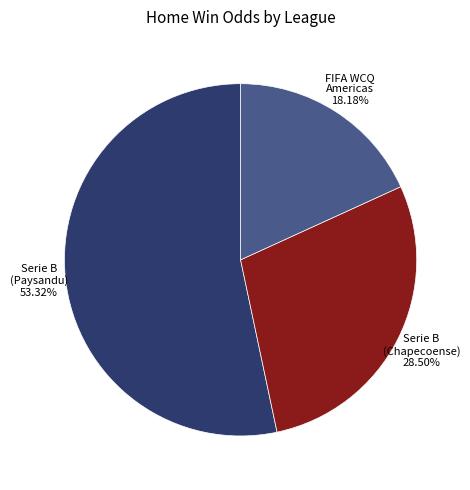

Is there any slice that represents more than half of the pie?

Yes